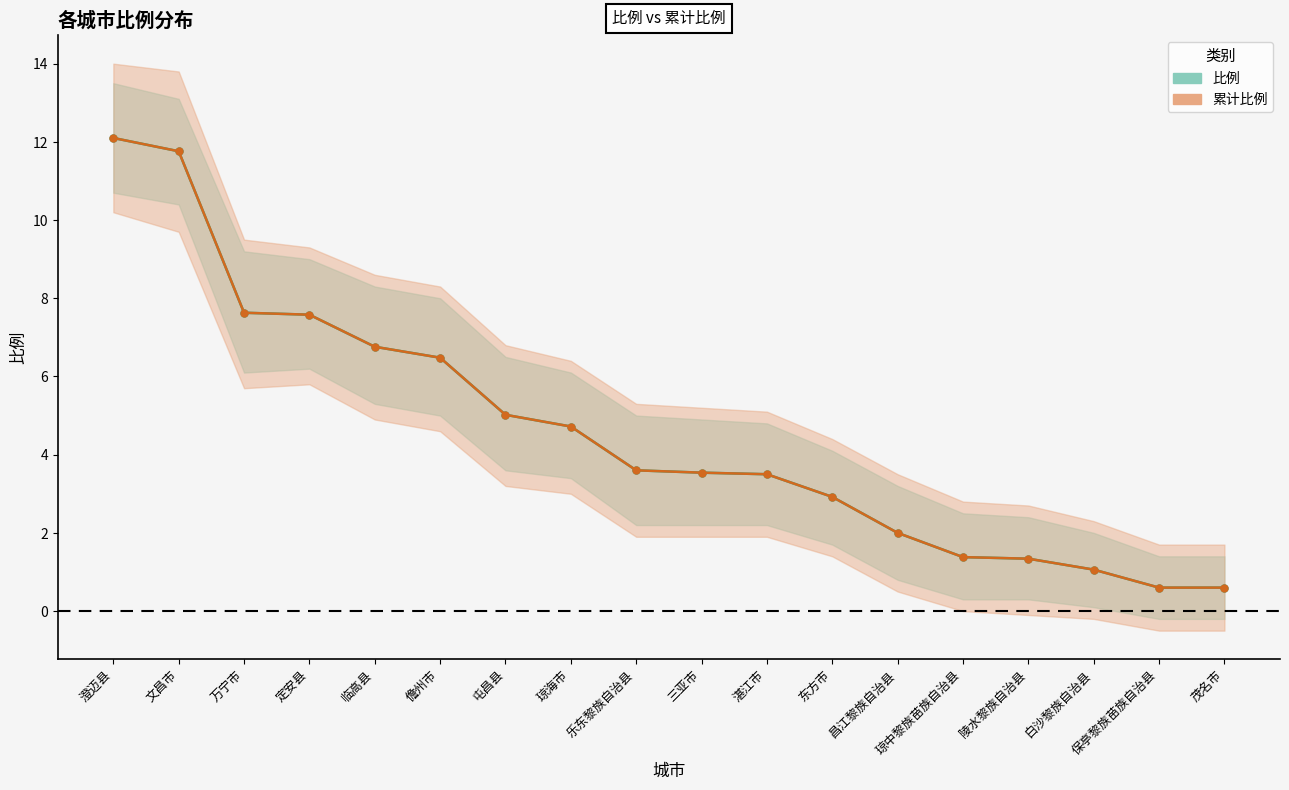

Reading left to right, transcribe all the data shown in this chart.

比例: 12.1	11.8	7.6	7.6	6.8	6.5	5.0	4.7	3.6	3.5	3.5	2.9	2.0	1.4	1.3	1.1	0.6	0.6
累计比例: 12.1	11.8	7.6	7.6	6.8	6.5	5.0	4.7	3.6	3.5	3.5	2.9	2.0	1.4	1.3	1.1	0.6	0.6